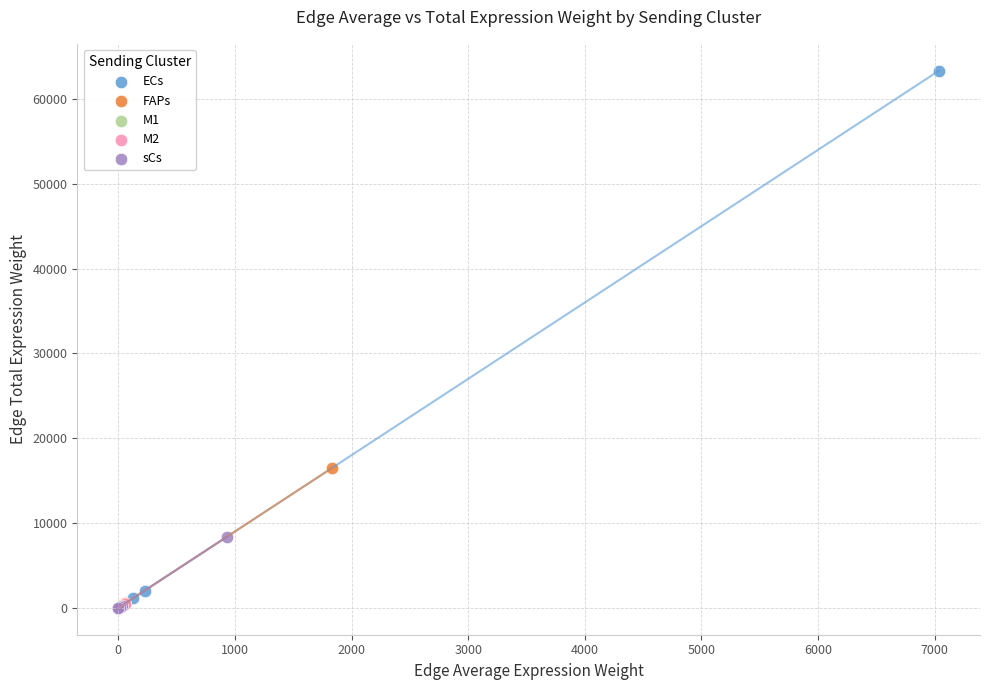

Which series contains the highest Y value?

ECs